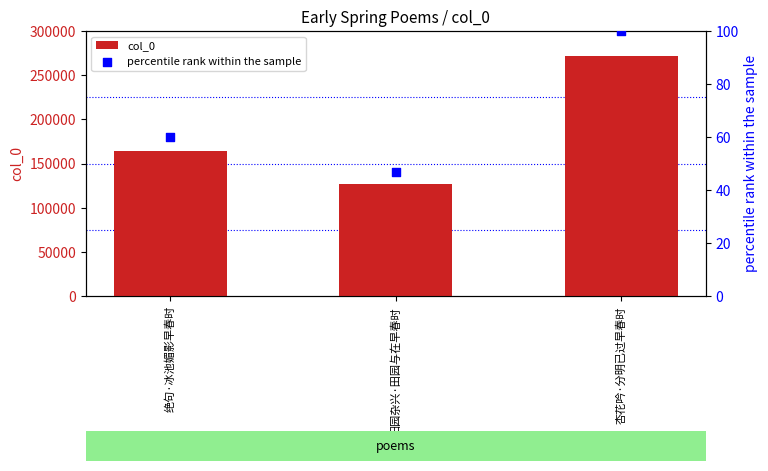

Which series has the largest total across all categories?

col_0